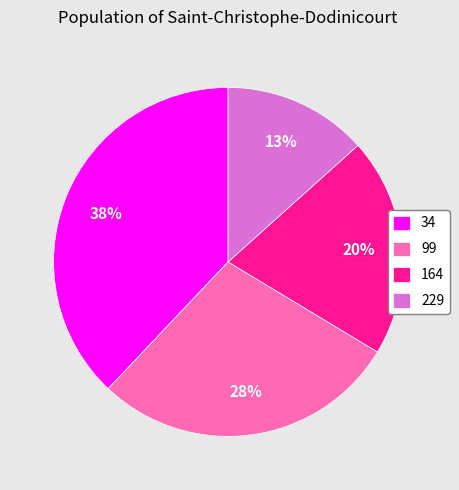

The 164 slice represents 13% of the pie. True or false?

False